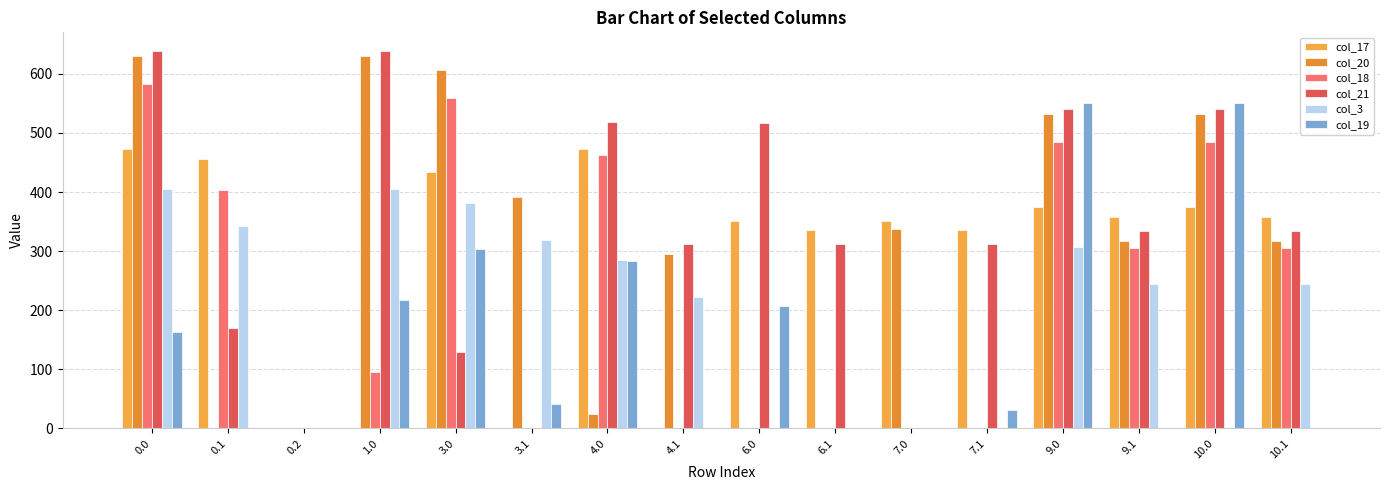

What is the approximate value of col_3 at 4.0?

284.4